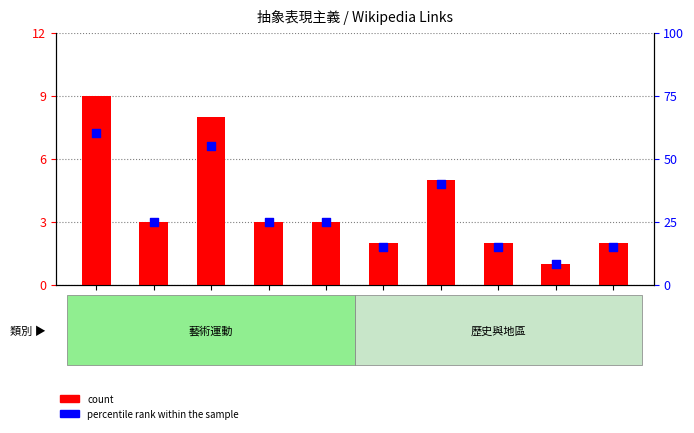

At how many categories does at least one series exceed 28?

3